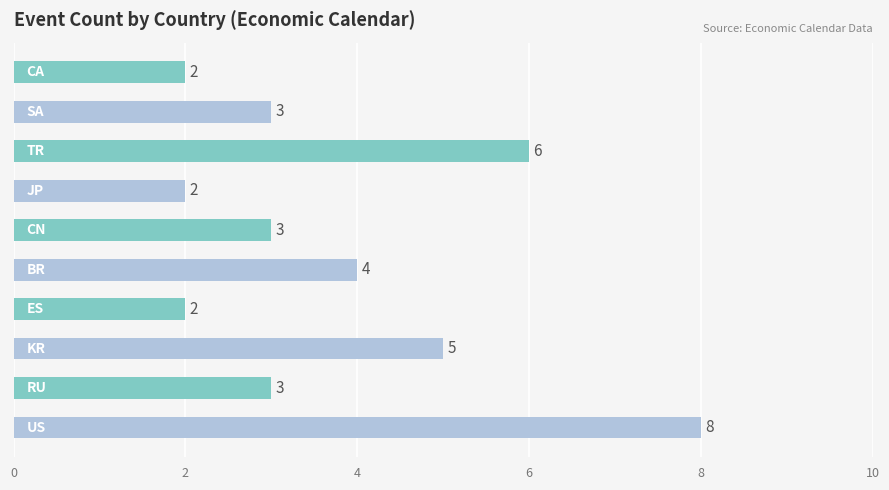

What is the difference between the maximum and minimum values?

6